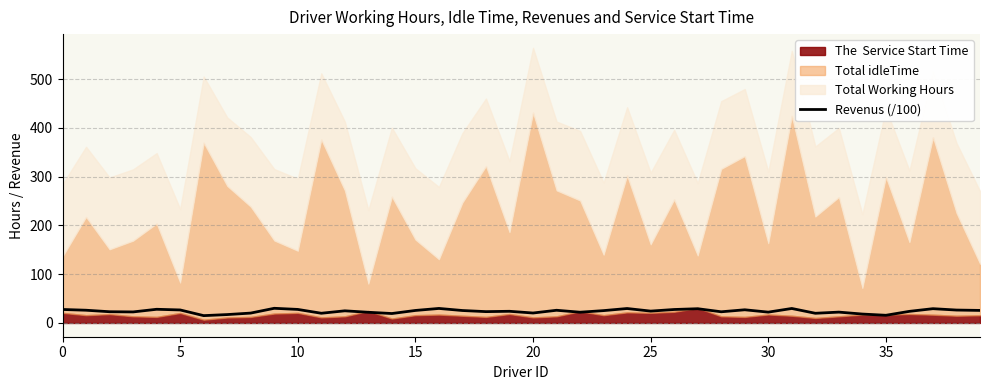

What is the difference between the second highest and second lowest values?

14.0